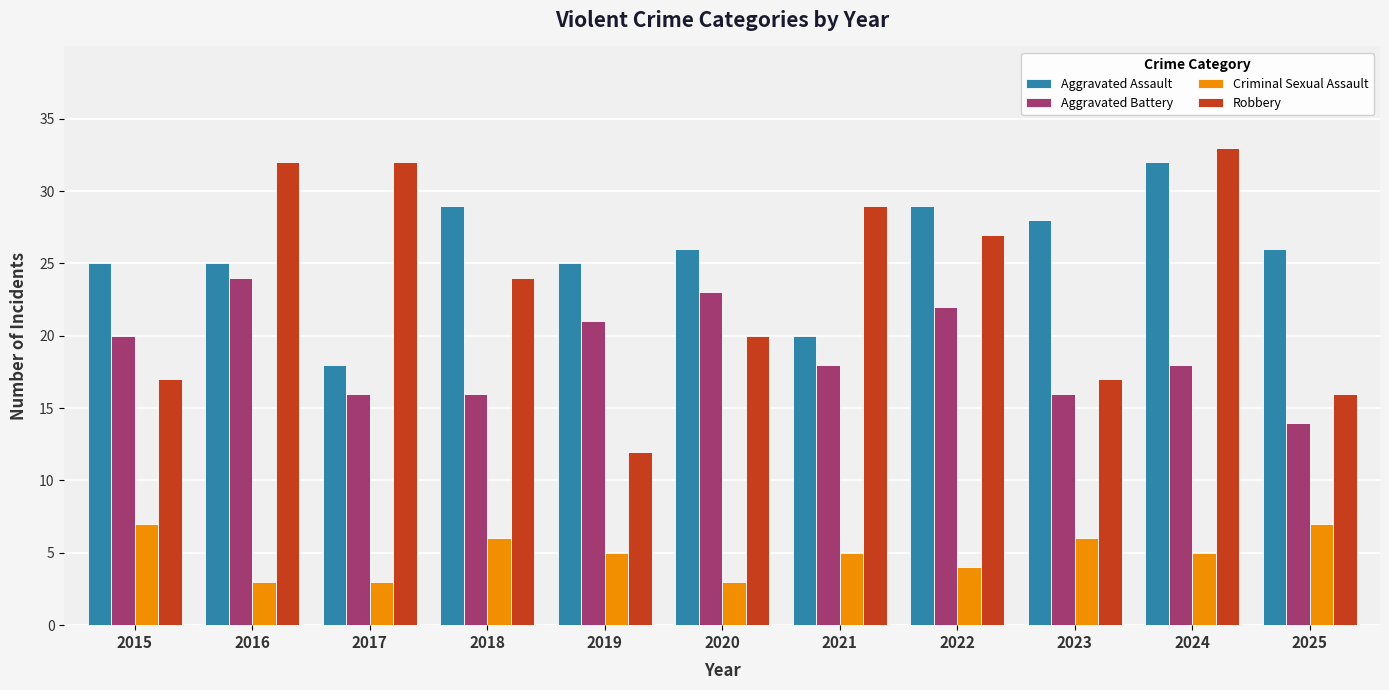

At which label does Aggravated Battery reach its minimum?

2025